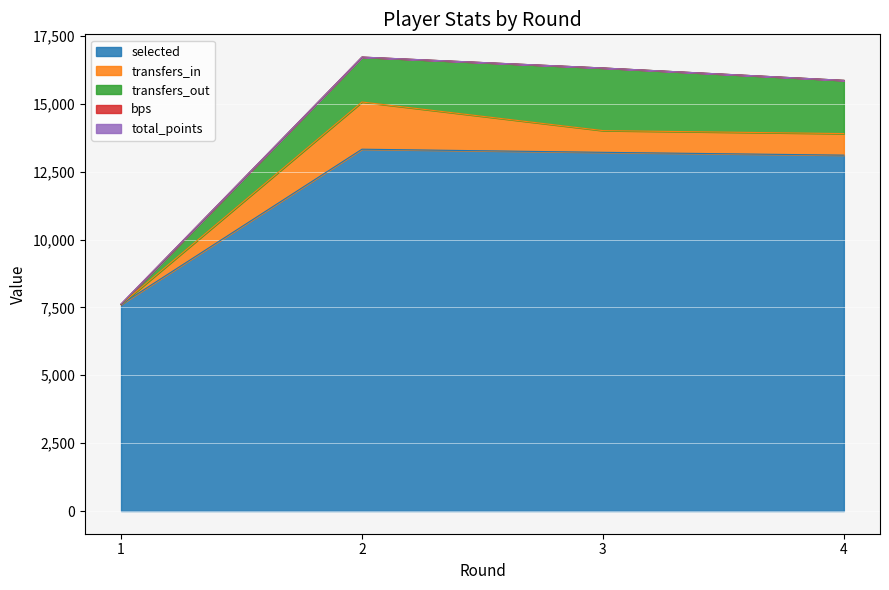

What is the average value of the selected series?

11815